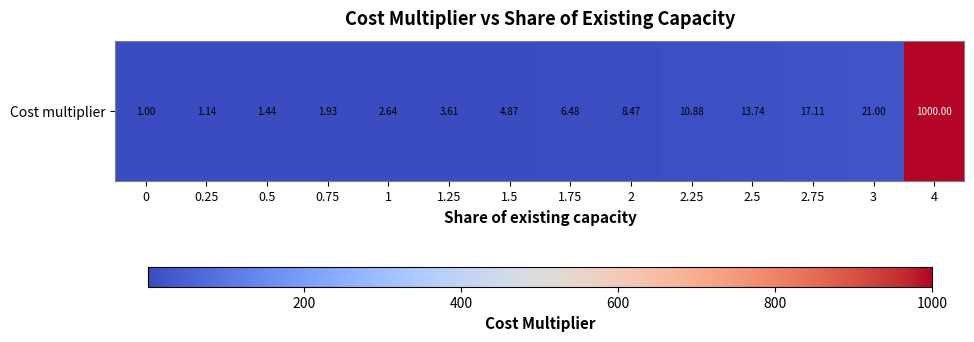

List the labels in order of value, largest first.

4, 3, 2.75, 2.5, 2.25, 2, 1.75, 1.5, 1.25, 1, 0.75, 0.5, 0.25, 0